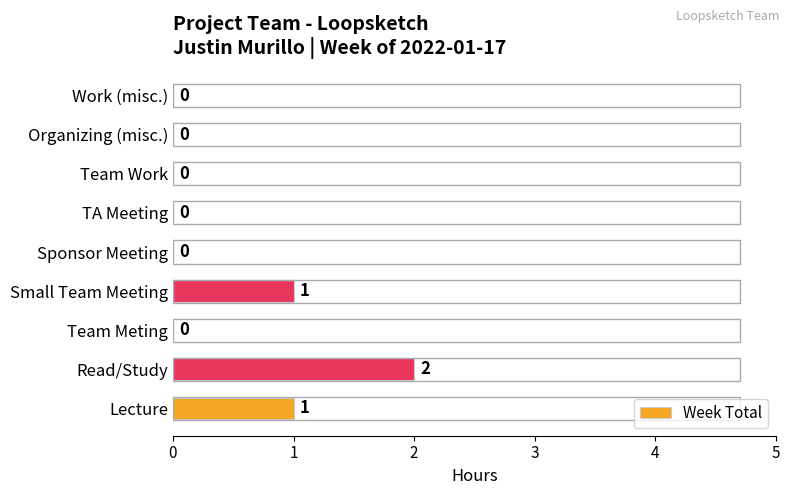

Are the bars horizontal?

Yes